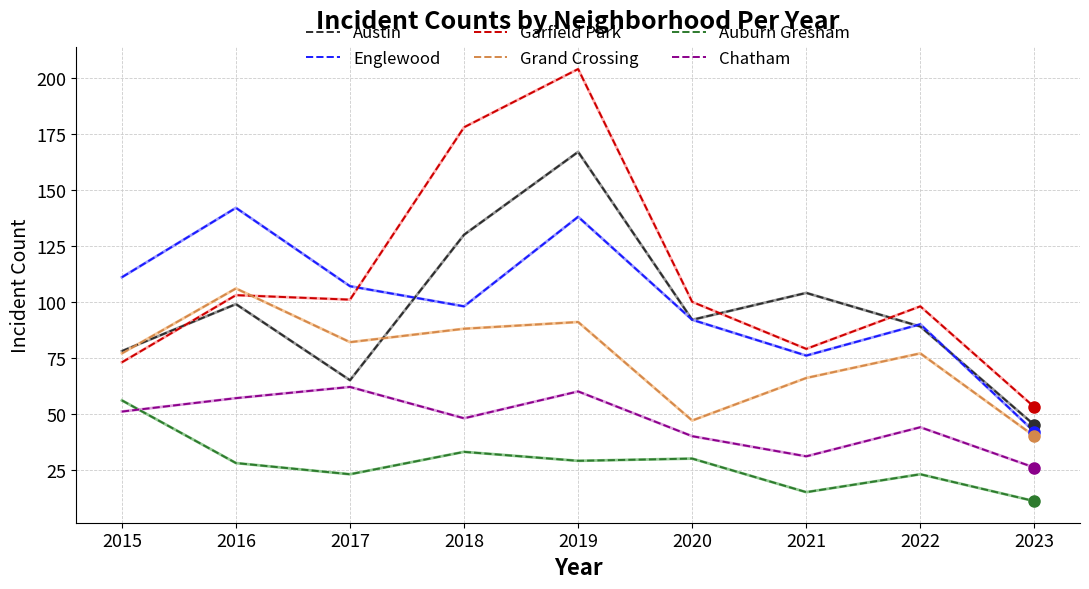

Is it true that Grand Crossing equals 106 at 2016?

True